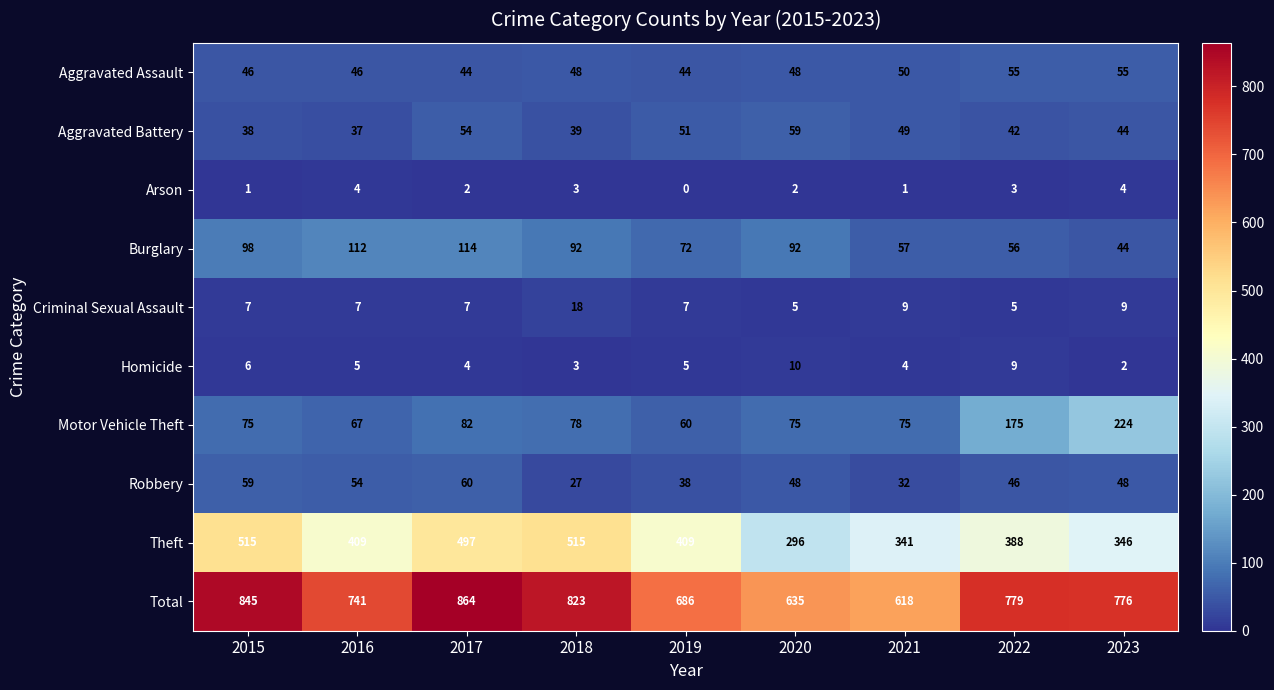

Count the number of data series in this chart.

10